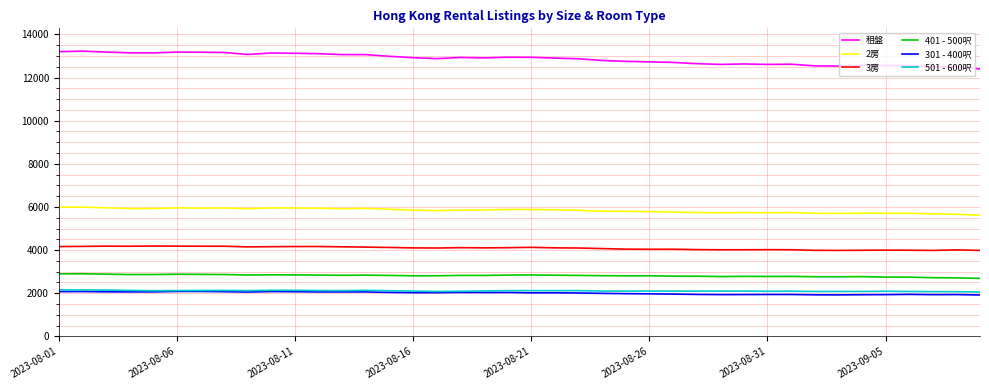

True or false: 301 - 400呎 and 2房 intersect in this chart.

False